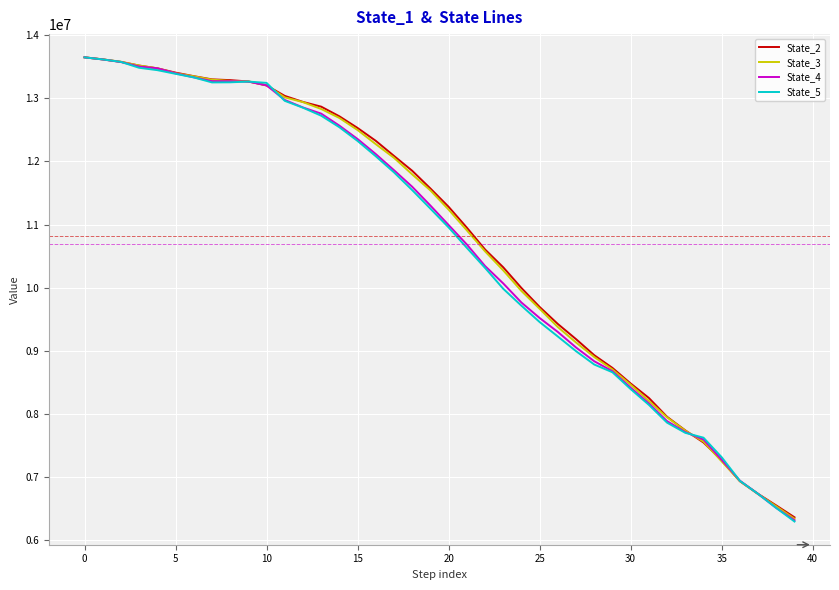

What is the smallest value displayed?

6297901.7